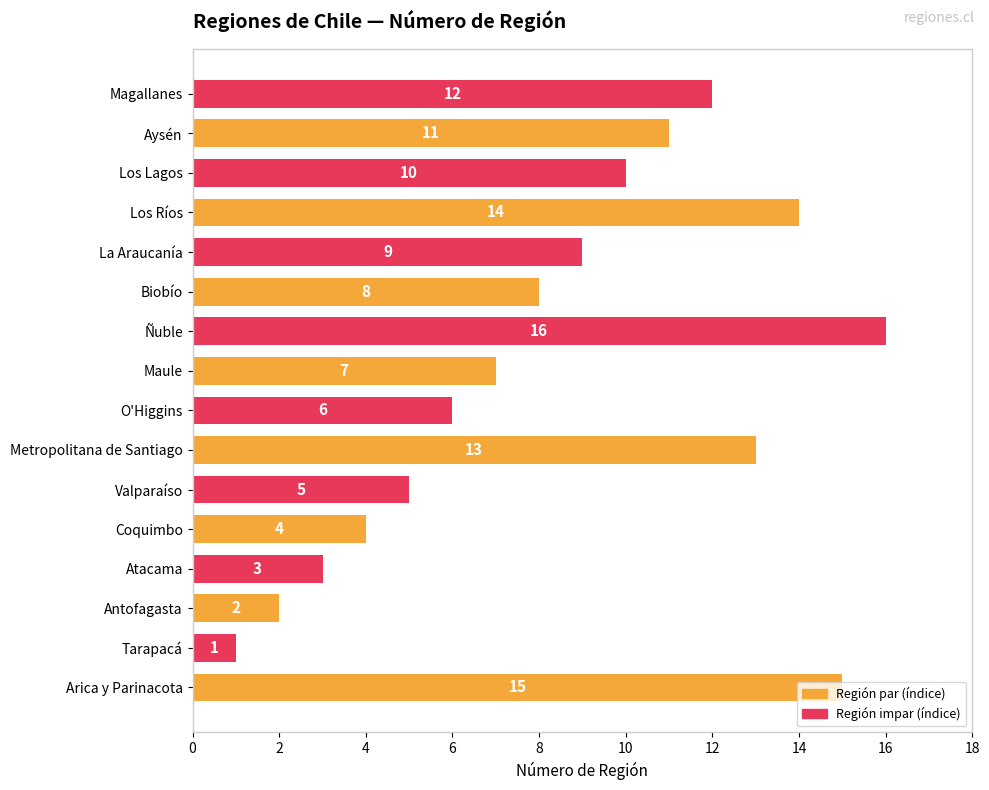

How many values are below 9?

8